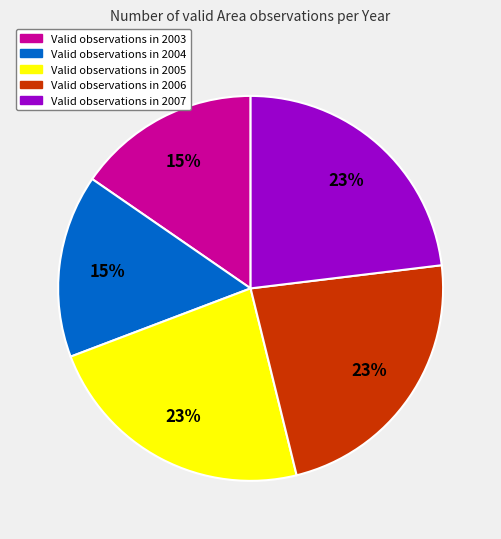

How many slices are in this pie chart?

5